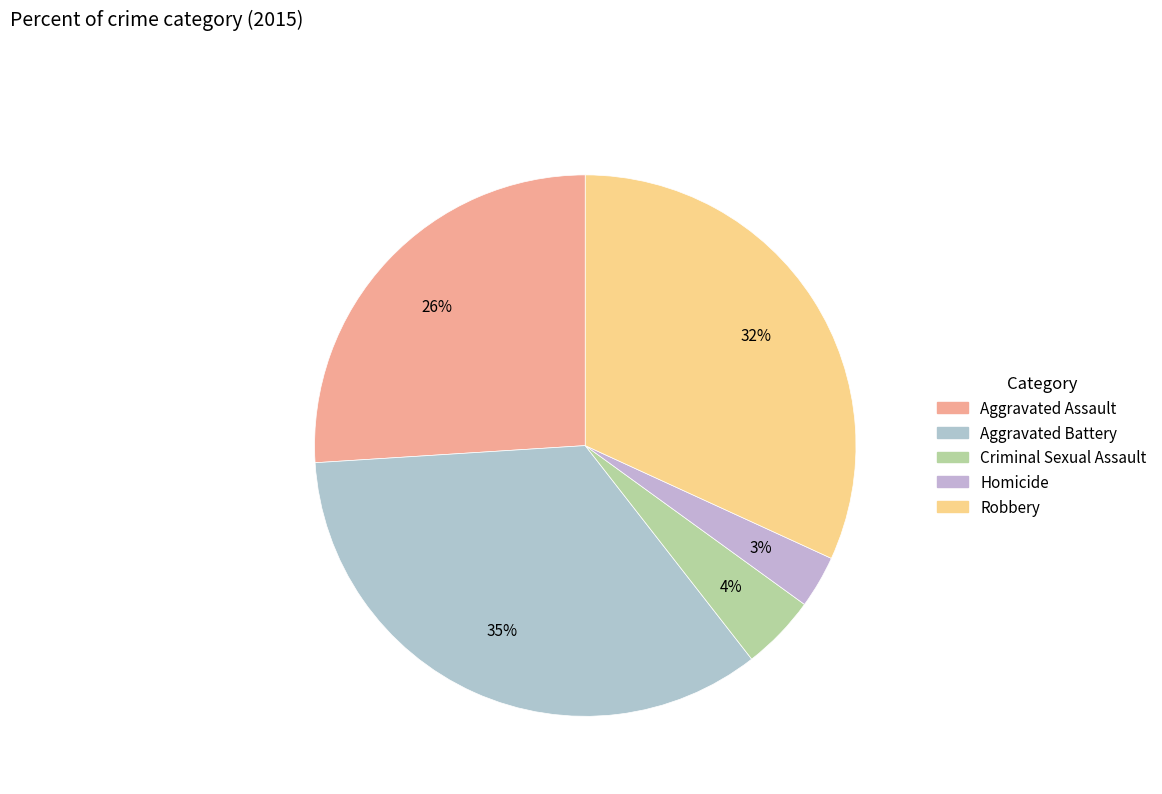

To the nearest percent, what is the average slice percentage?

20%